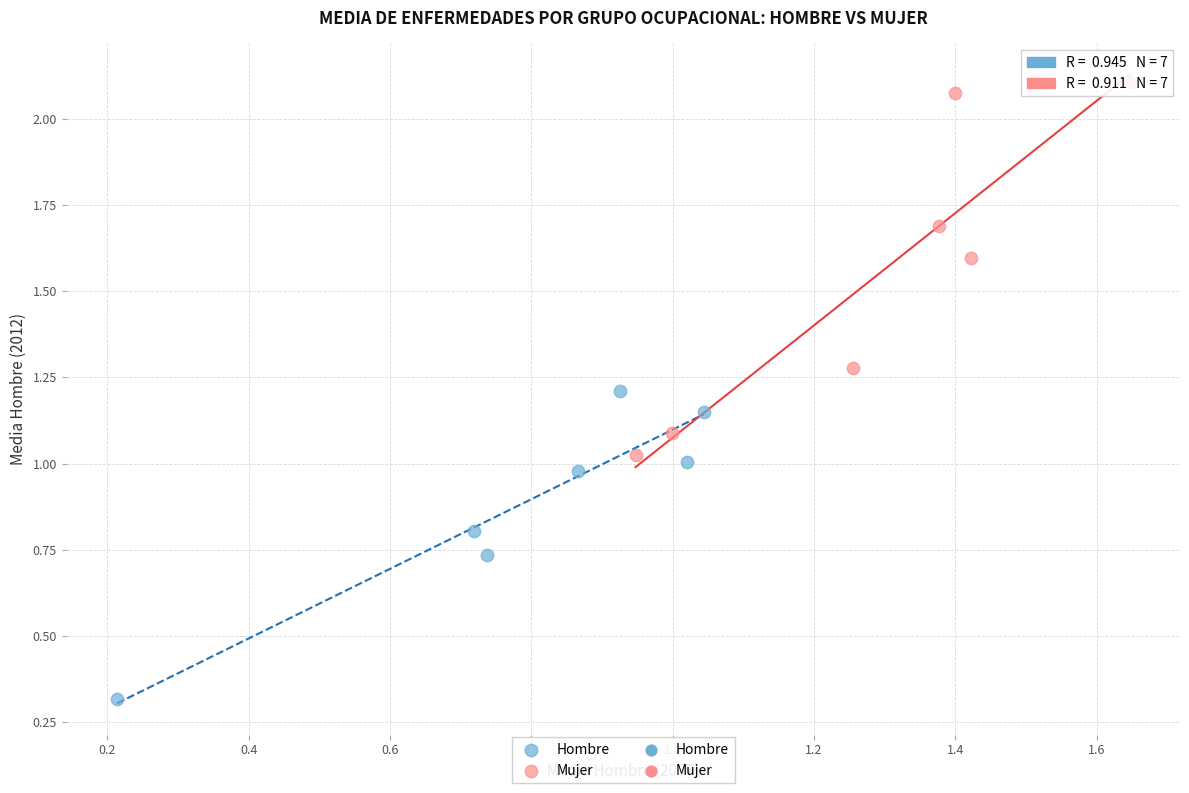

Which series has the largest Y range (max minus min)?

Mujer